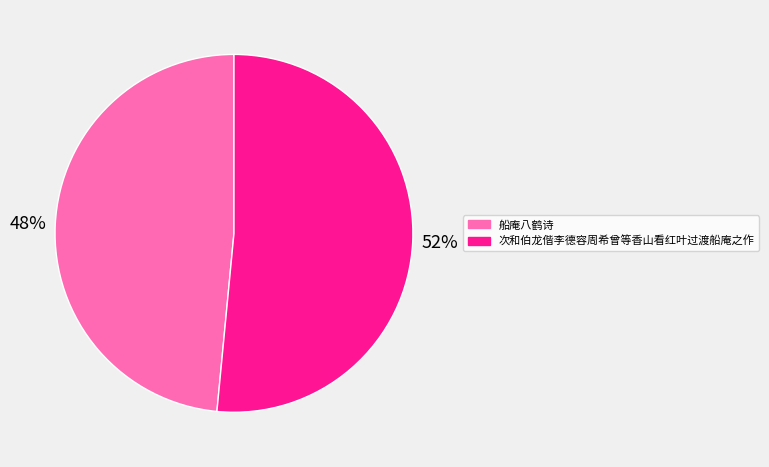

Which category has the biggest portion of the pie?

次和伯龙偕李德容周希曾等香山看红叶过渡船庵之作